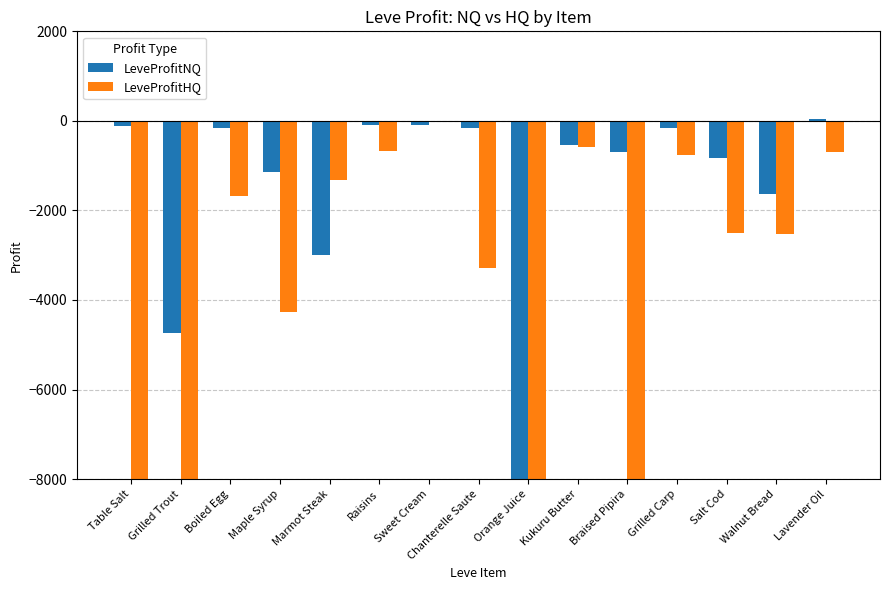

Which series has the widest spread of values?

LeveProfitNQ